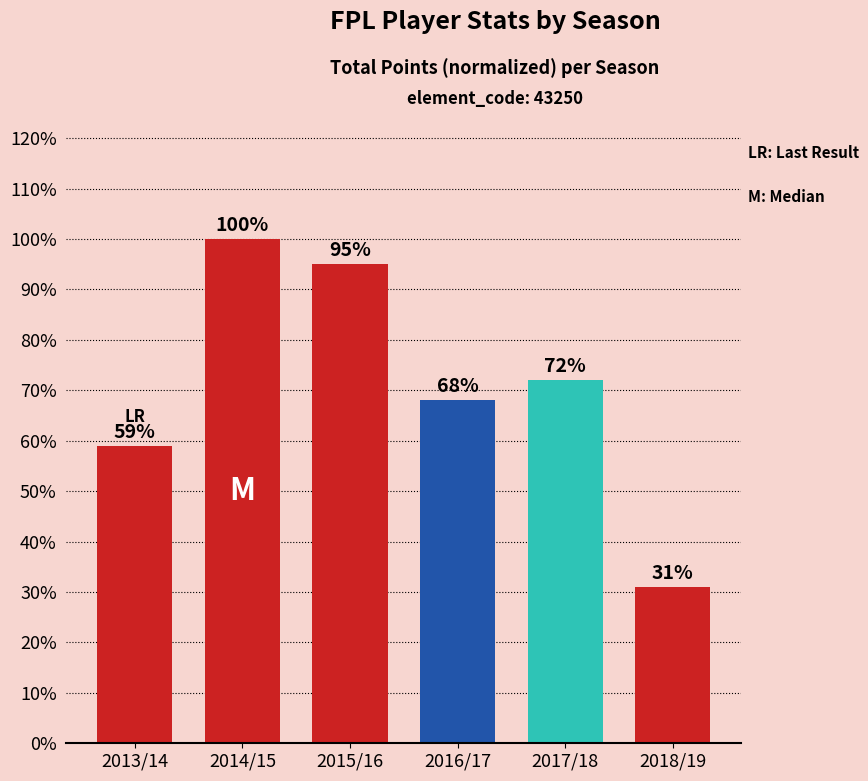

What is the difference between the maximum and minimum values?

69